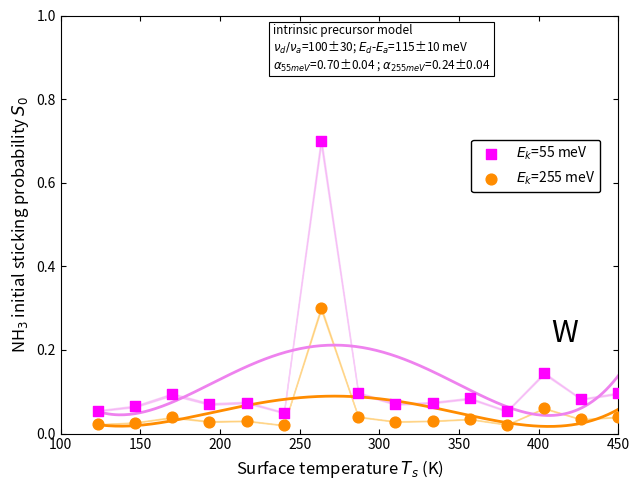

Which series has the widest spread of Y values?

$E_k$=55 meV